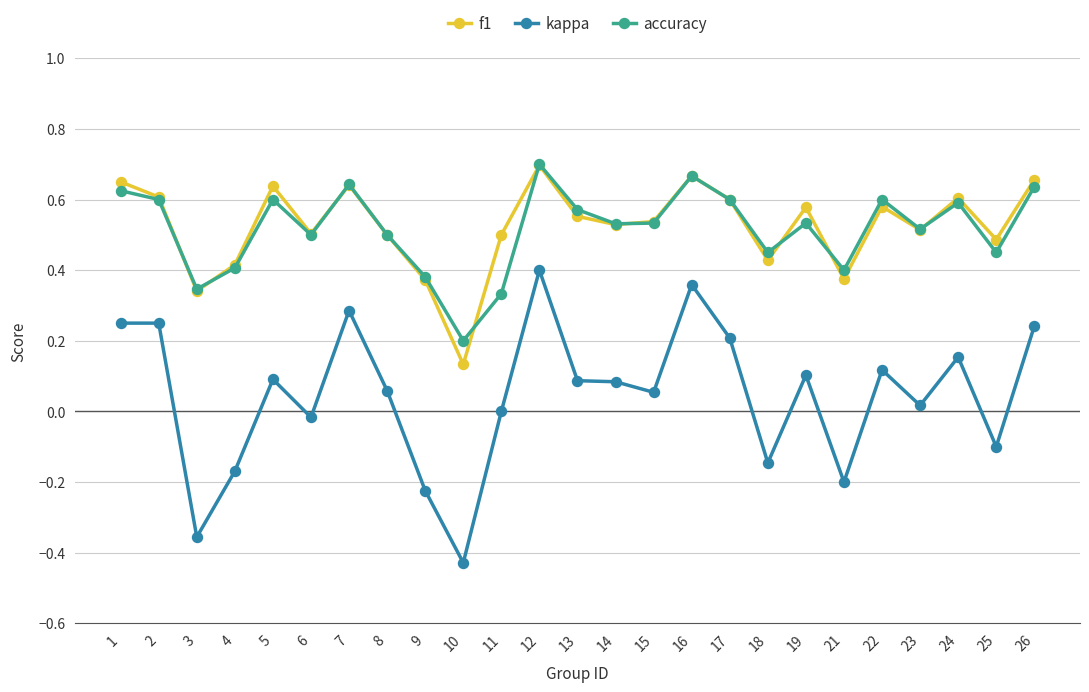

At which category is the sum across all series the highest?

12